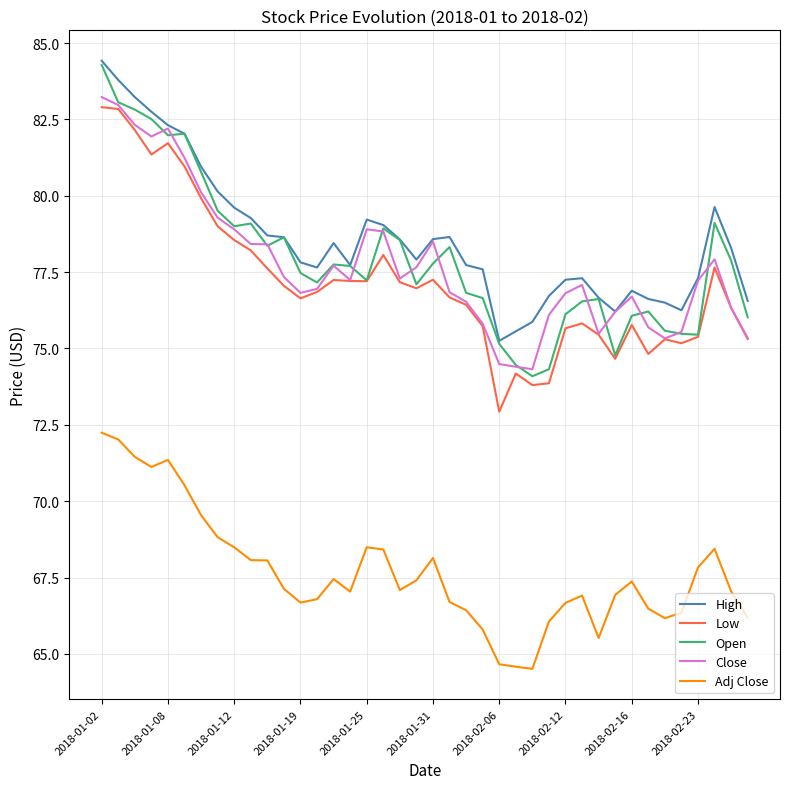

What is the greatest value displayed?

84.4